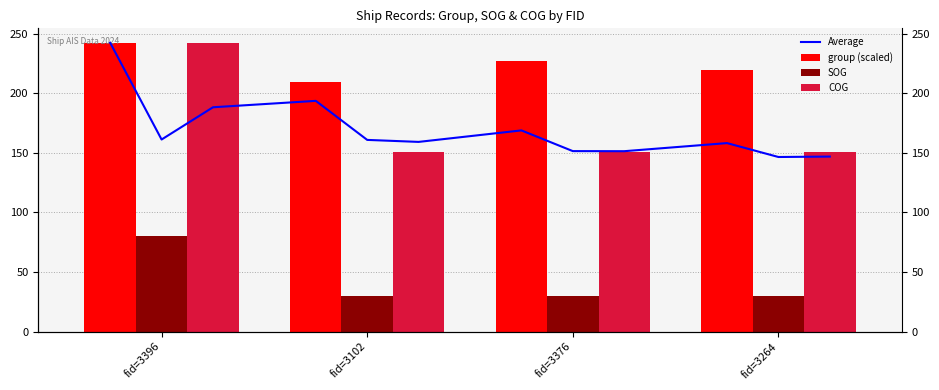

What is the label of the 3rd bar from the left?

fid=3376